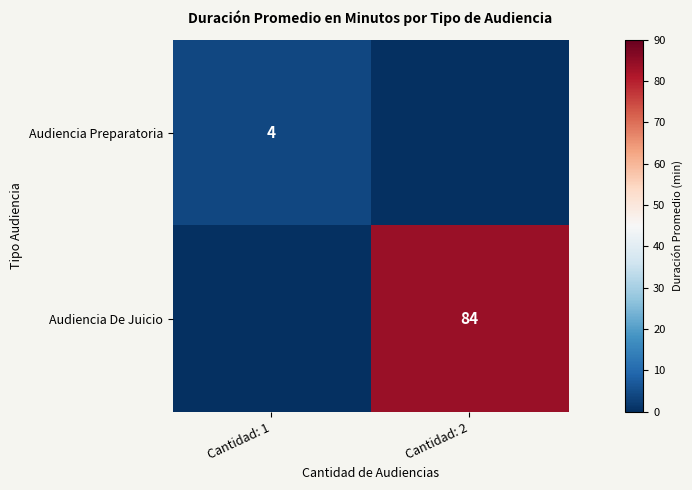

The Audiencia Preparatoria series shows 4 at Cantidad: 1. True or false?

True